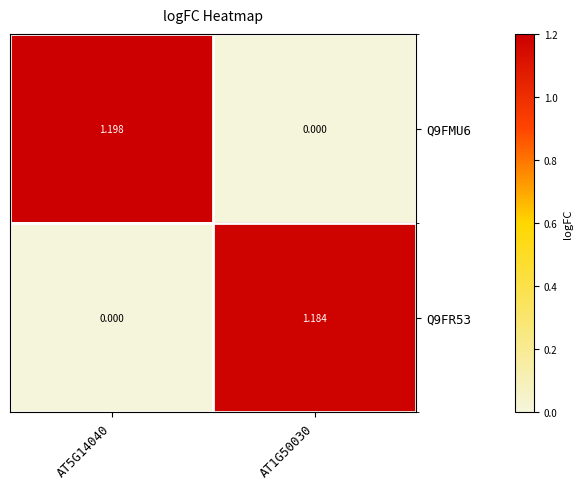

At how many categories does at least one series exceed 0?

2